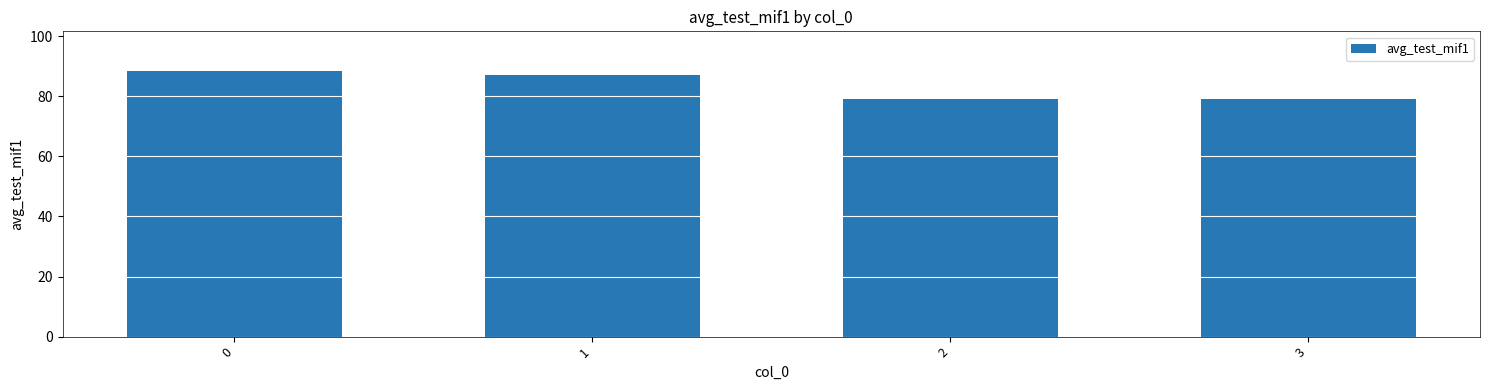

What is the value of the 3rd bar from the left?

79.0